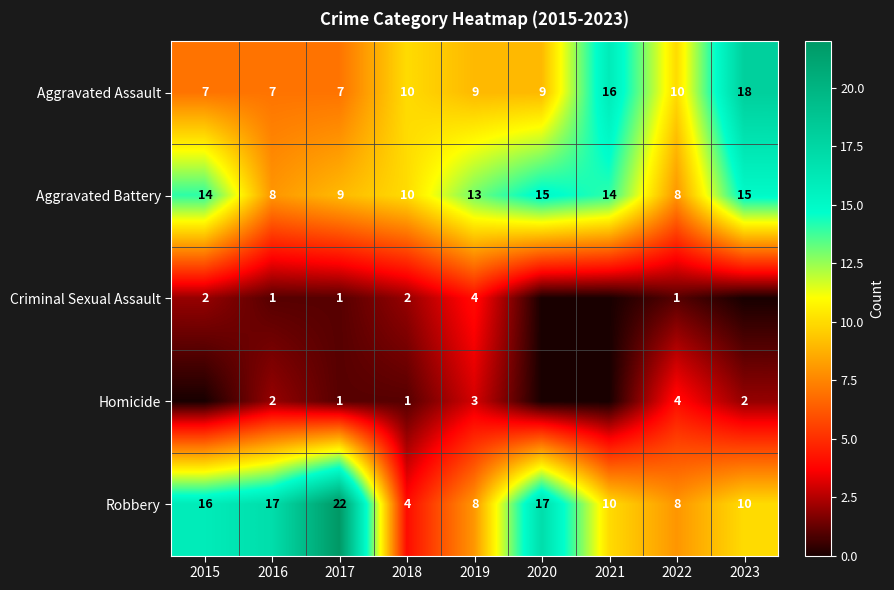

The value of Robbery at 2016 is 10. True or false?

False